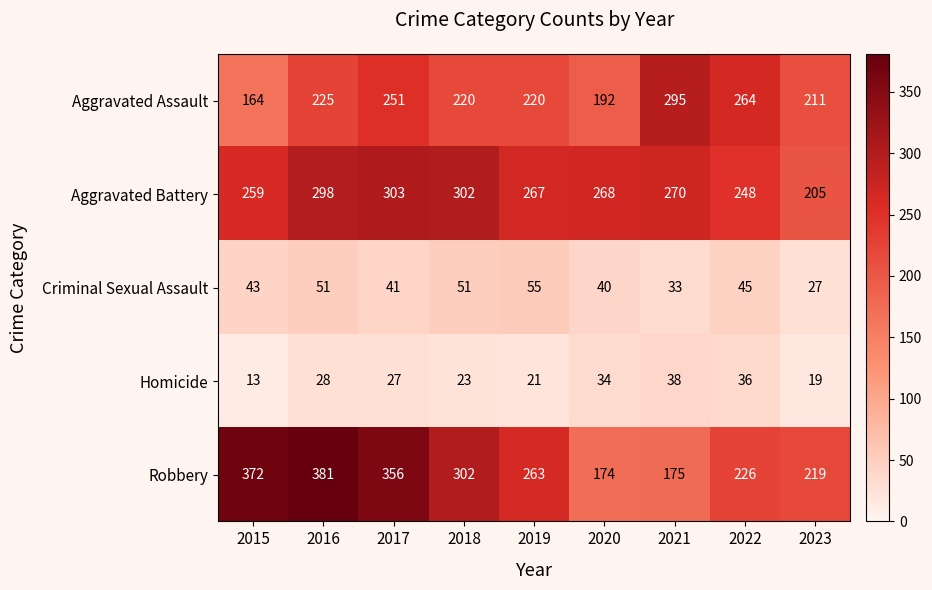

What is the average value of the Homicide series?

27